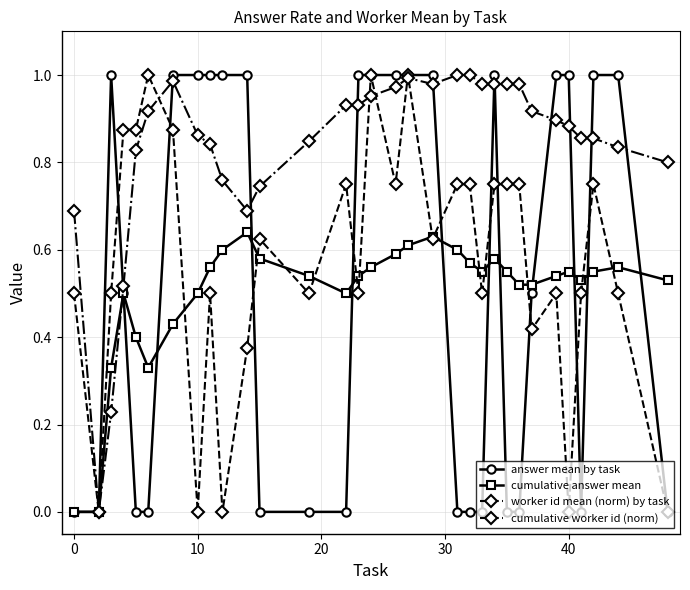

True or false: cumulative worker id (norm) has more than 0 points higher than both neighbors.

True